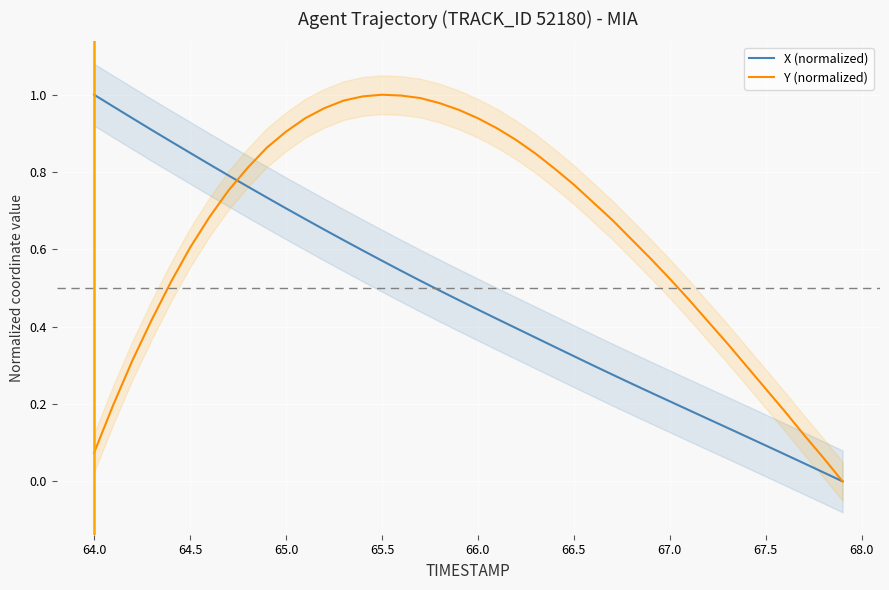

The X (normalized) series shows 0.5 at 65.0. True or false?

False